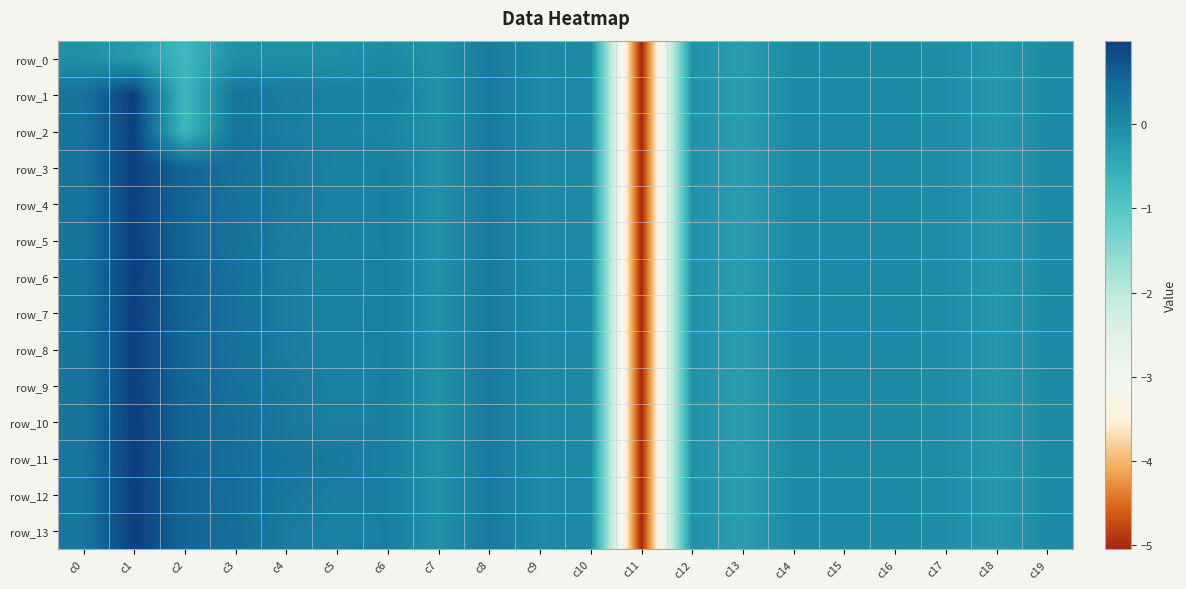

List the labels in order of row_3 value, largest first.

c1, c2, c3, c0, c8, c4, c6, c5, c10, c9, c14, c16, c19, c15, c17, c7, c12, c18, c13, c11